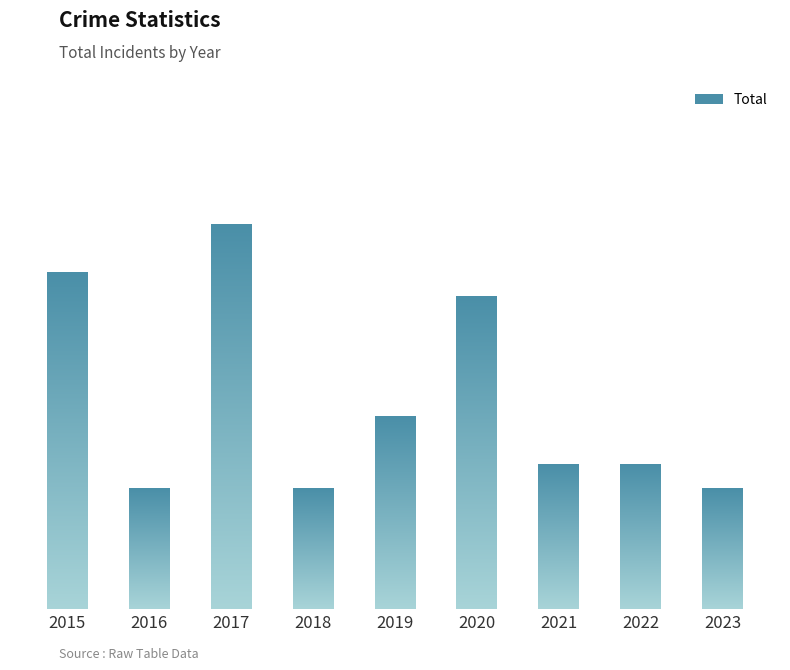

What is the greatest value displayed?

16